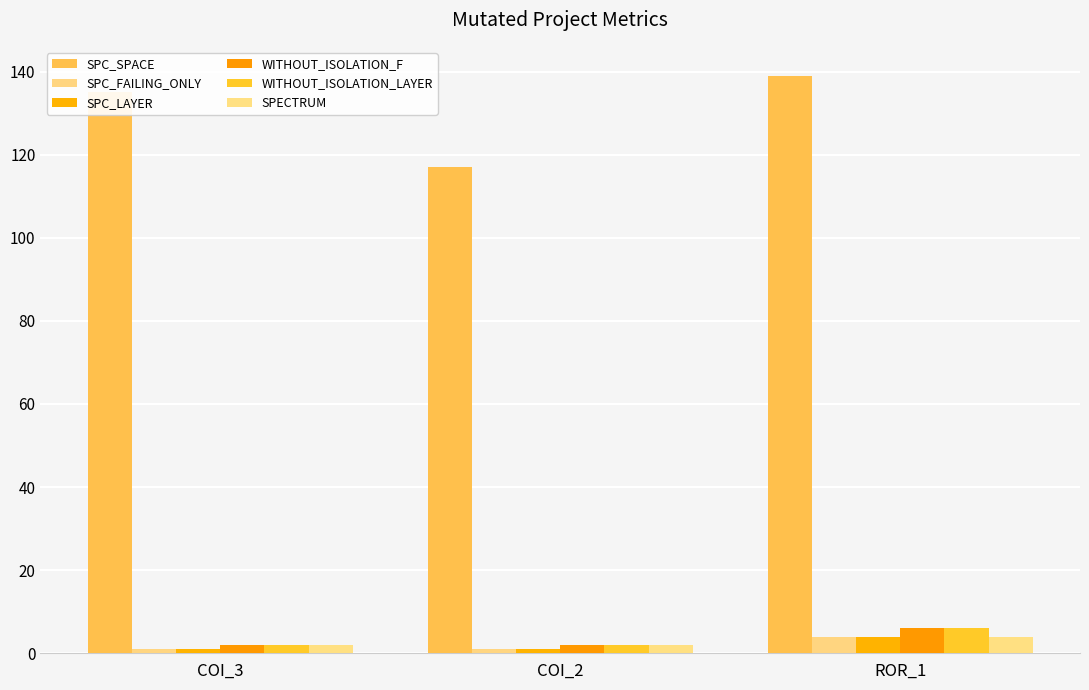

Is it true that WITHOUT_ISOLATION_F equals 3 at COI_3?

False